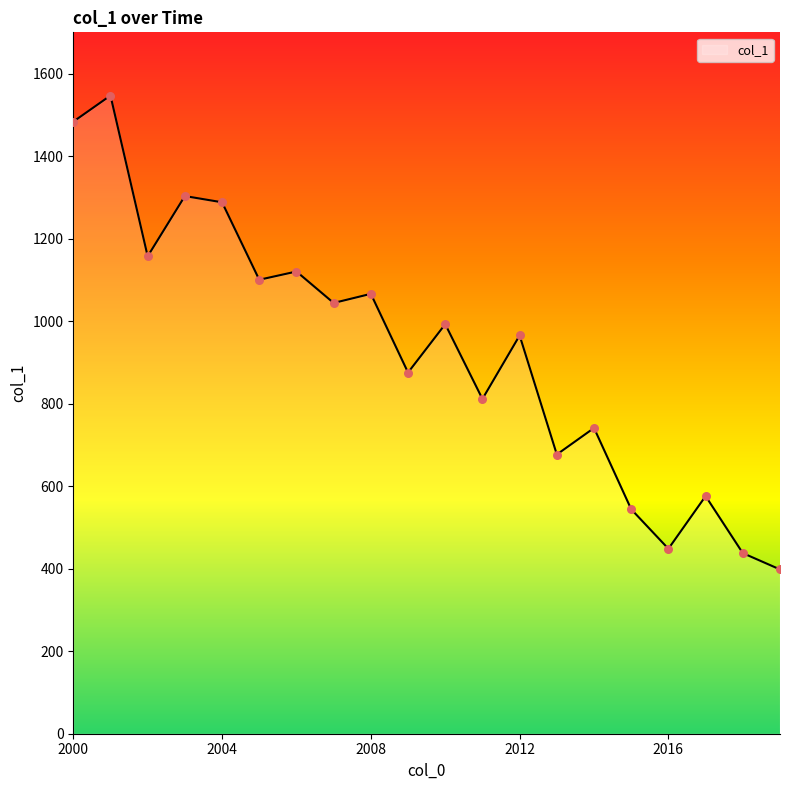

What is the greatest value displayed?

1546.8